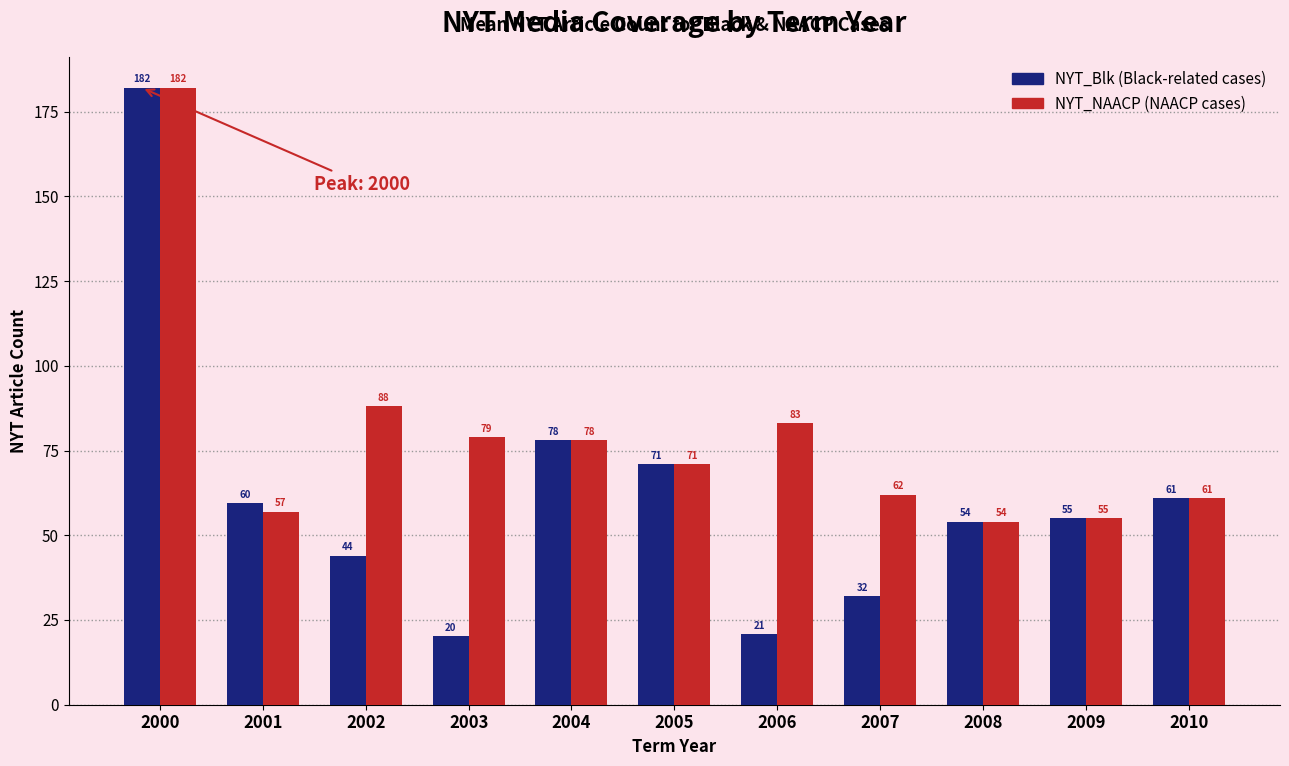

At which category does the chart reach its minimum across all series?

2003